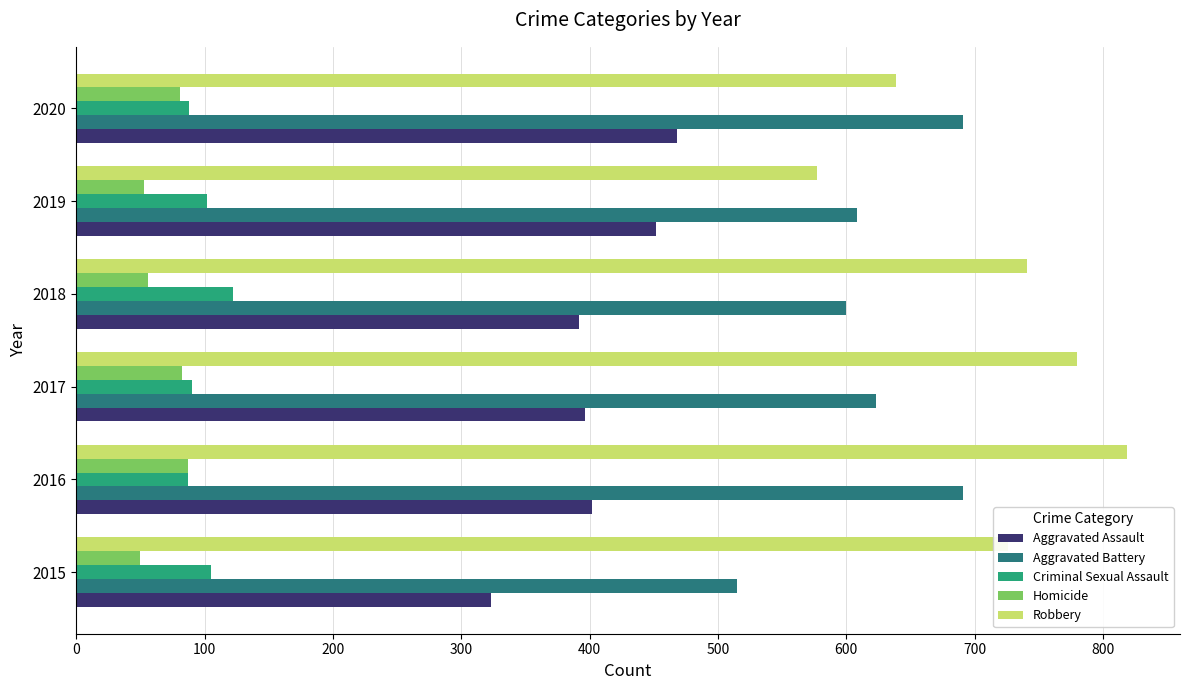

Rank the series by their maximum value, from lowest to highest.

Homicide, Criminal Sexual Assault, Aggravated Assault, Aggravated Battery, Robbery